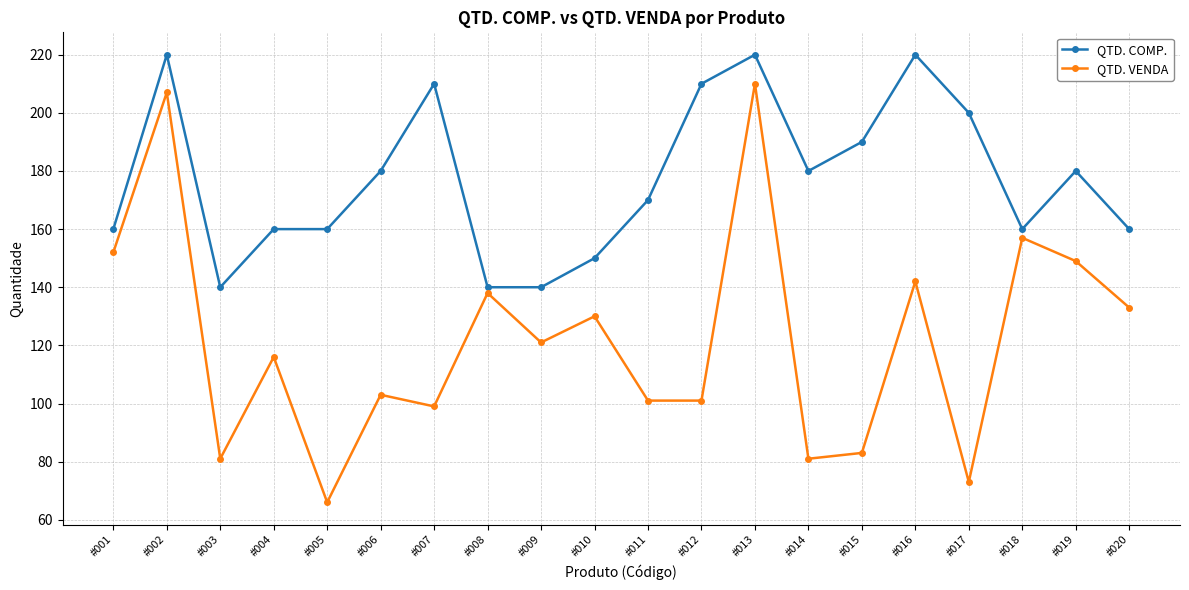

Which series has the largest total across all categories?

QTD. COMP.